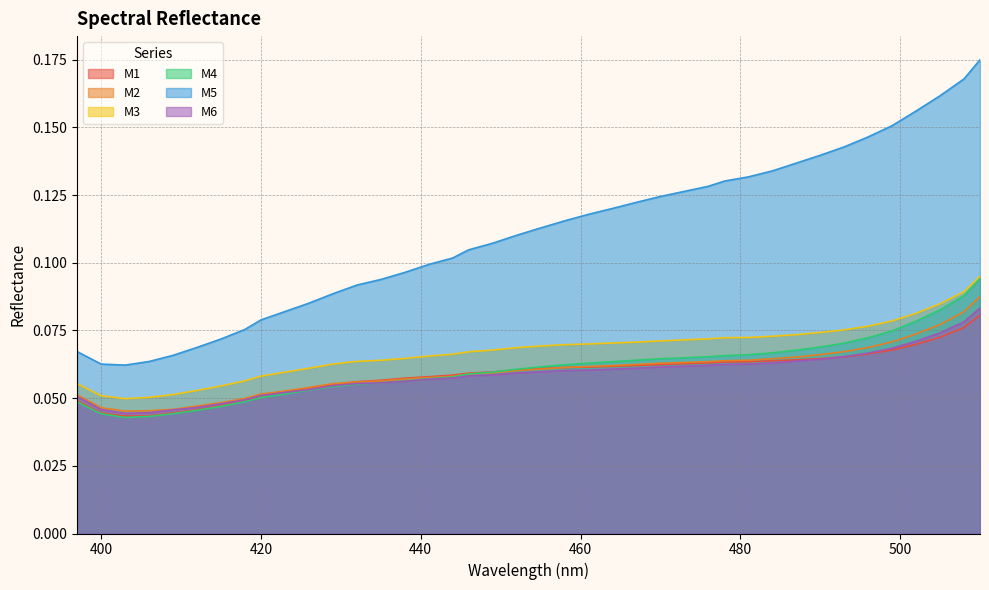

True or false: M3 and M4 intersect in this chart.

False